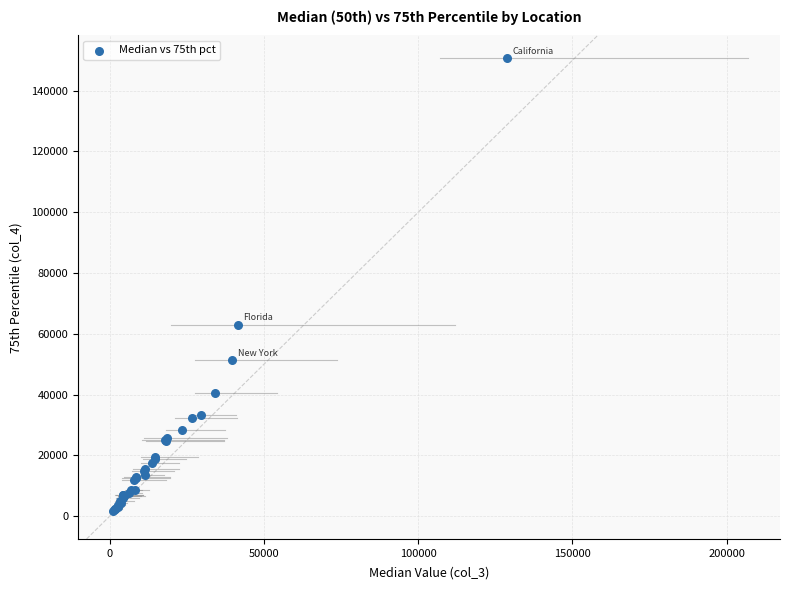

What Y value in the scatter plot is closest to 76127?

63030.7